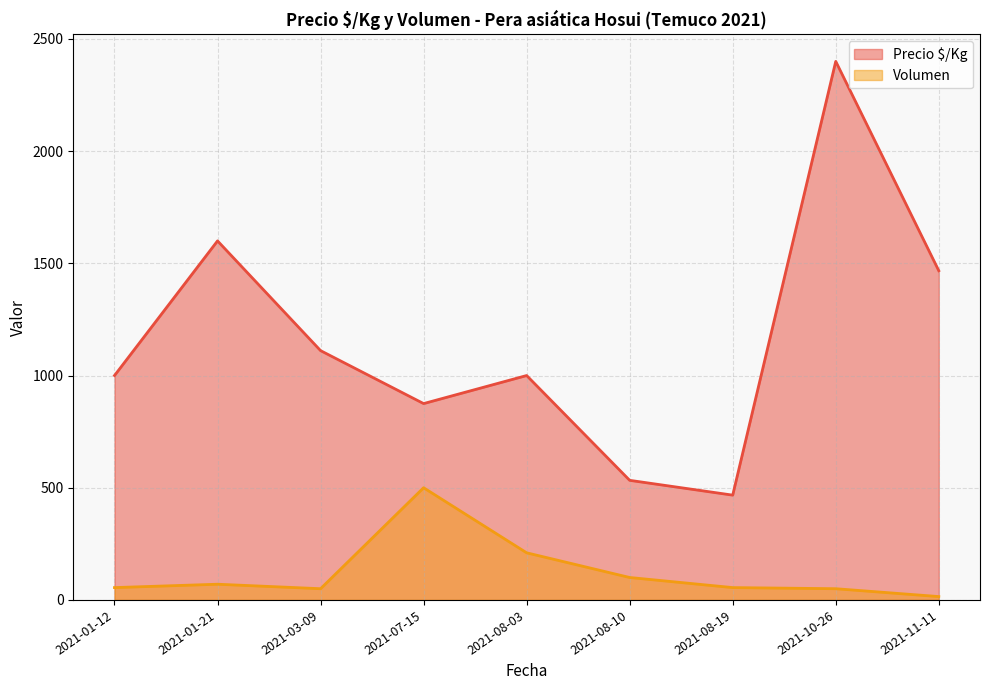

At which label is Precio $/Kg closest to 1433?

2021-11-11